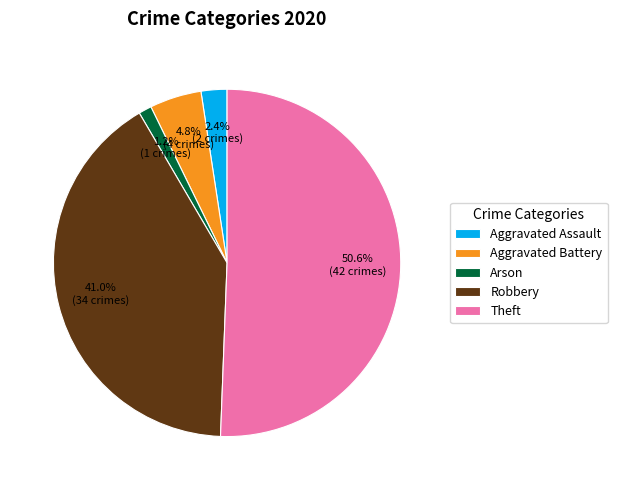

Does Arson represent more than half of the total?

No